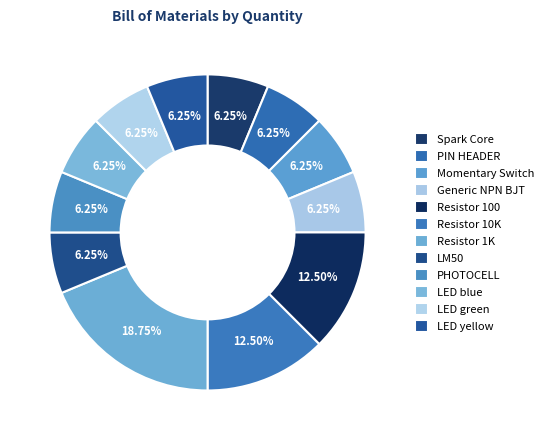

Is there any slice that represents more than half of the pie?

No